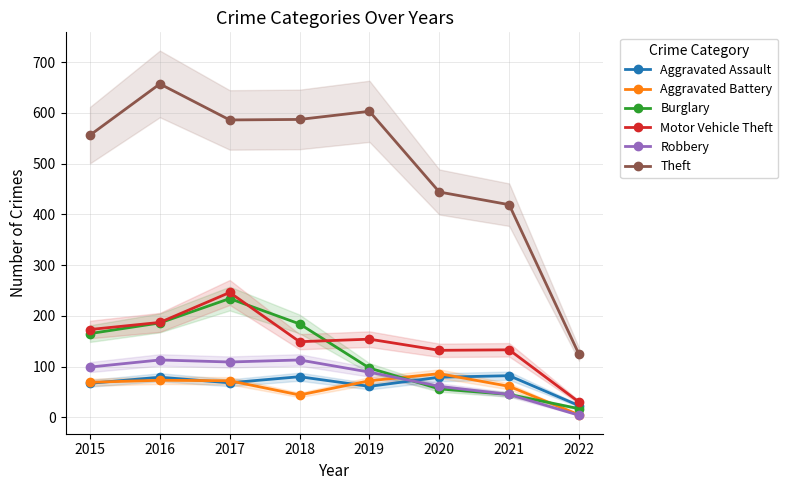

Count the number of data series in this chart.

6